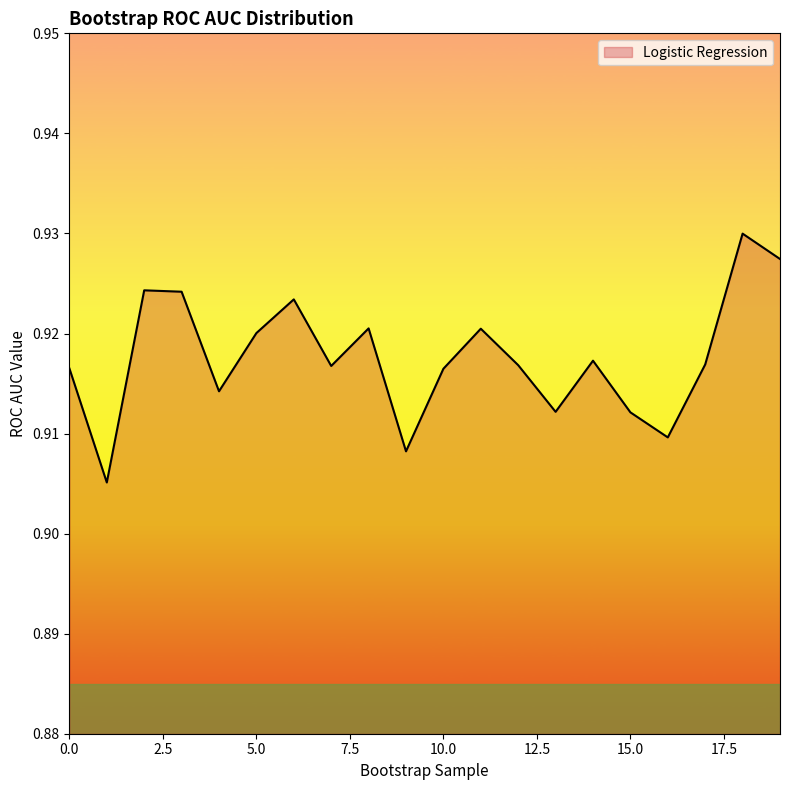

Which label corresponds to the largest value in the chart?

18